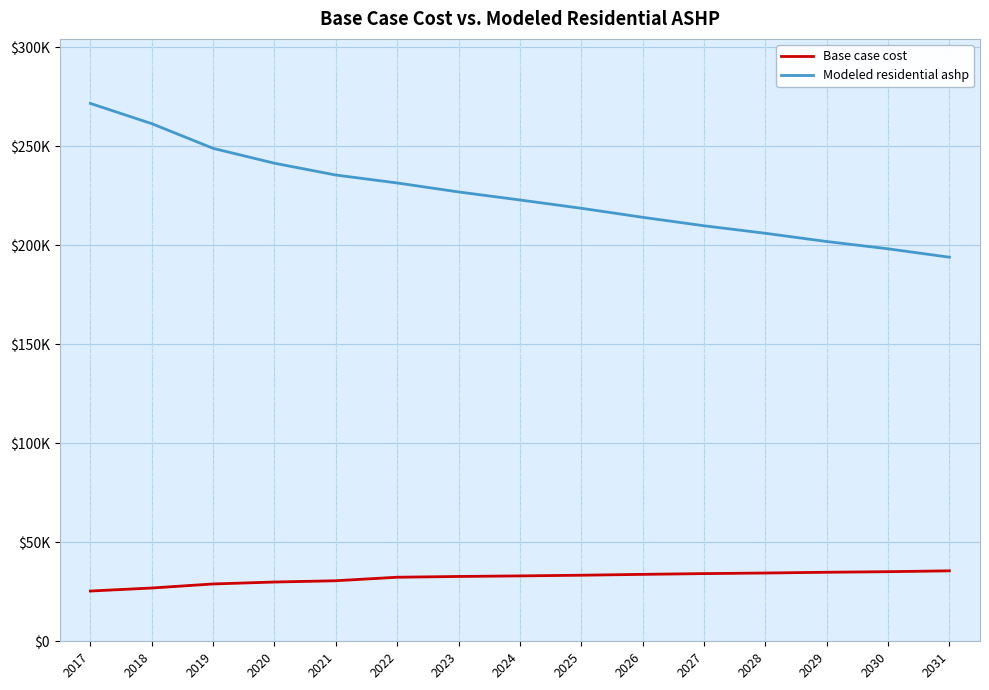

What are all the series names shown in the legend?

Base case cost, Modeled residential ashp